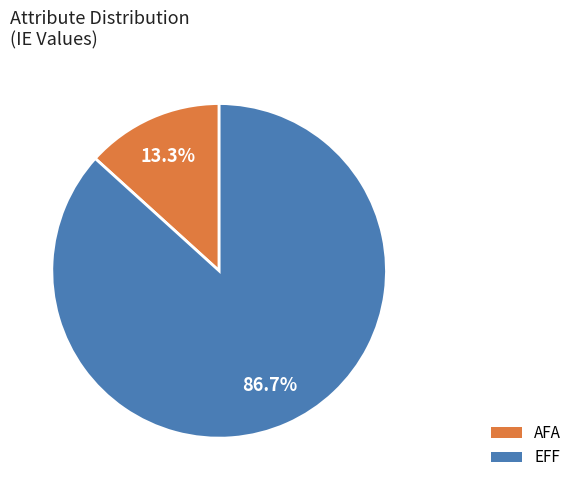

How many slices are in this pie chart?

2